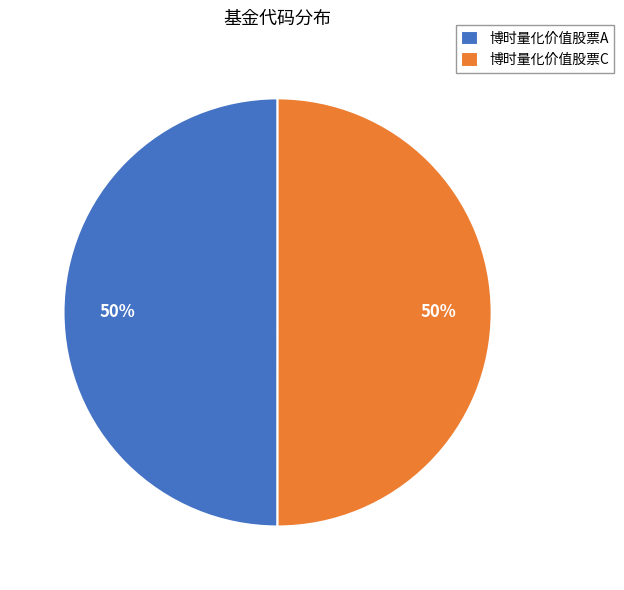

Combined, do 博时量化价值股票C and 博时量化价值股票A account for over 50%?

Yes